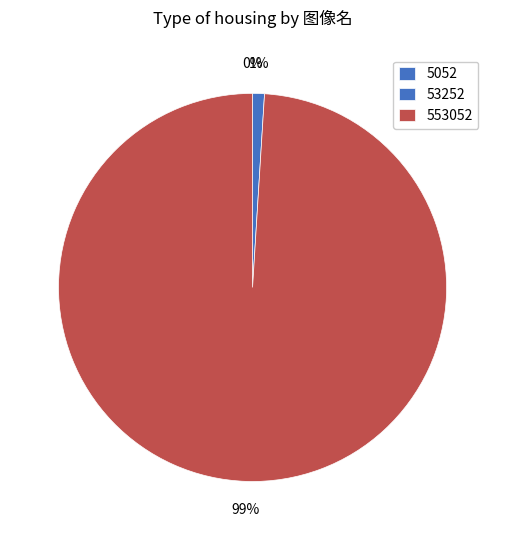

To the nearest percent, what is the difference between the 5052 and 553052 slice percentages?

99%